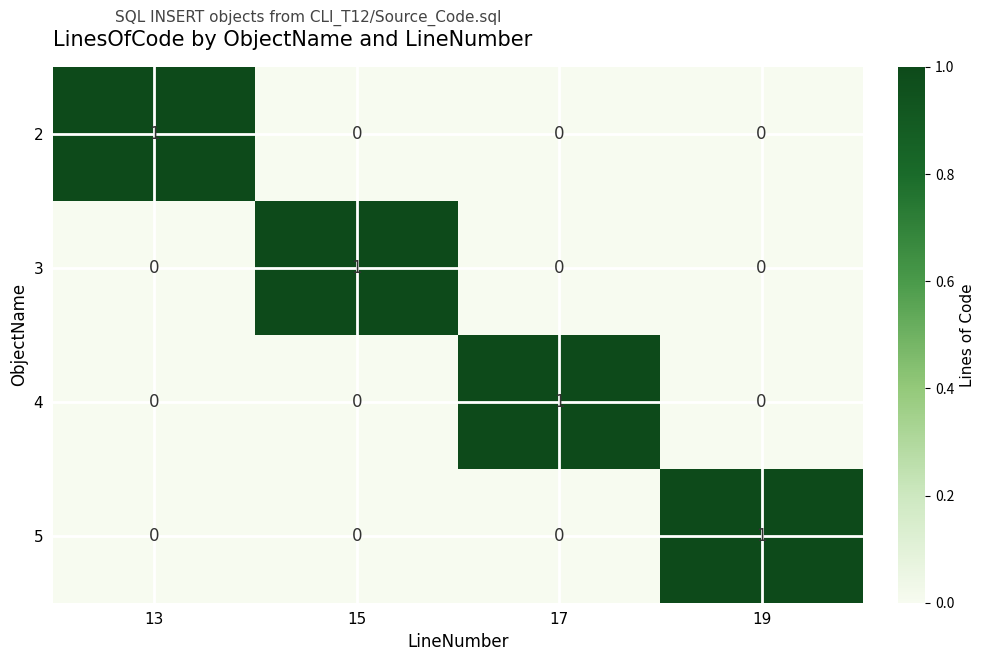

The value of 4 at 13 is 1. True or false?

False